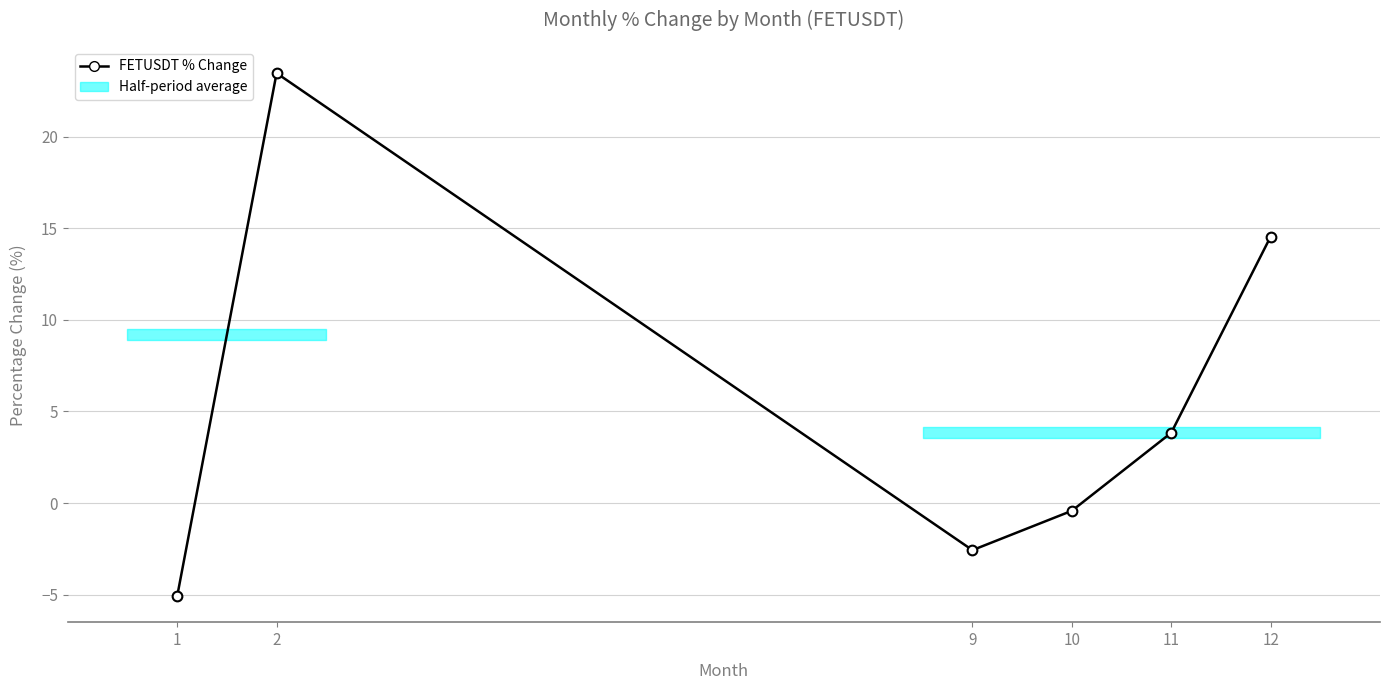

The value at 1 is -5.1. True or false?

True